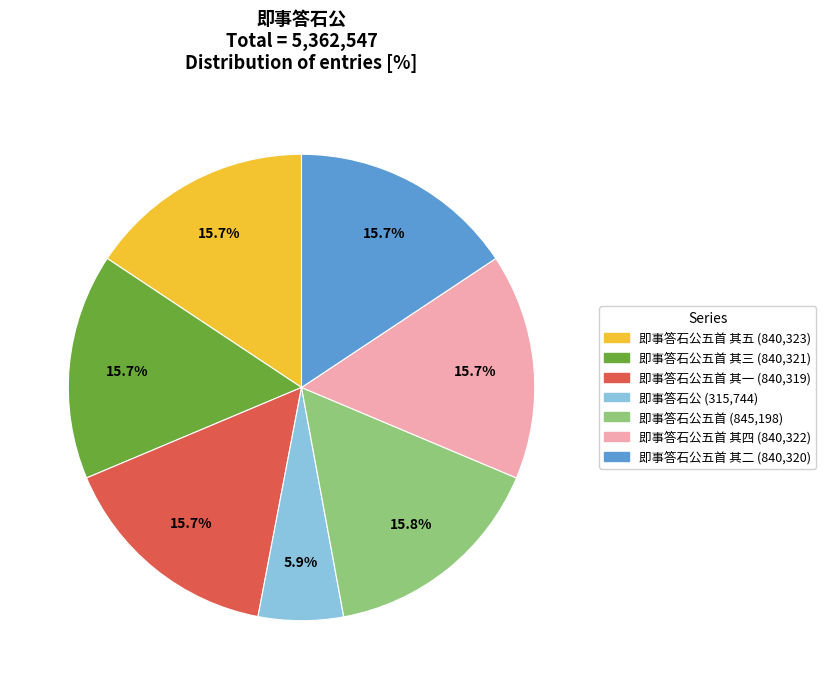

Is there any slice that represents more than half of the pie?

No